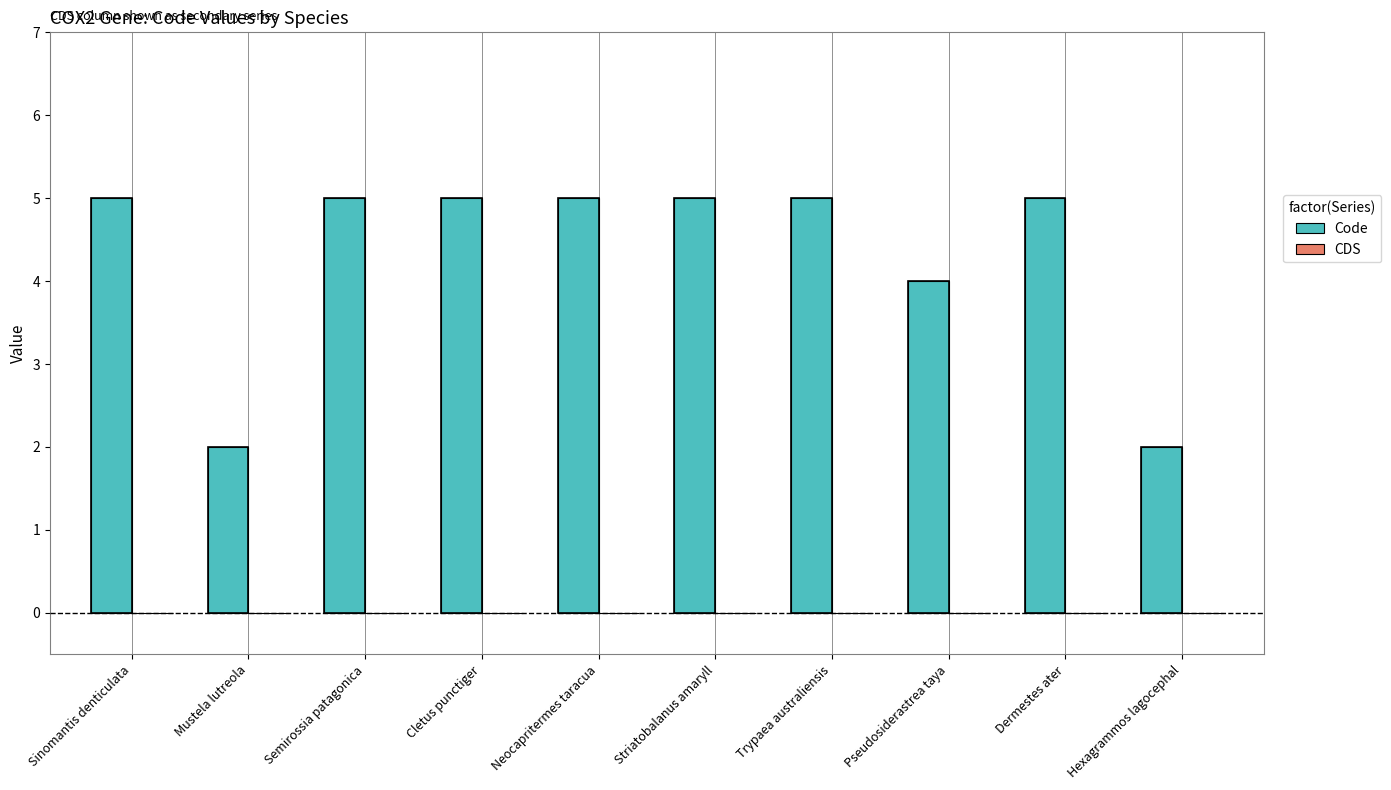

What is the approximate value at Striatobalanus amaryll?

5